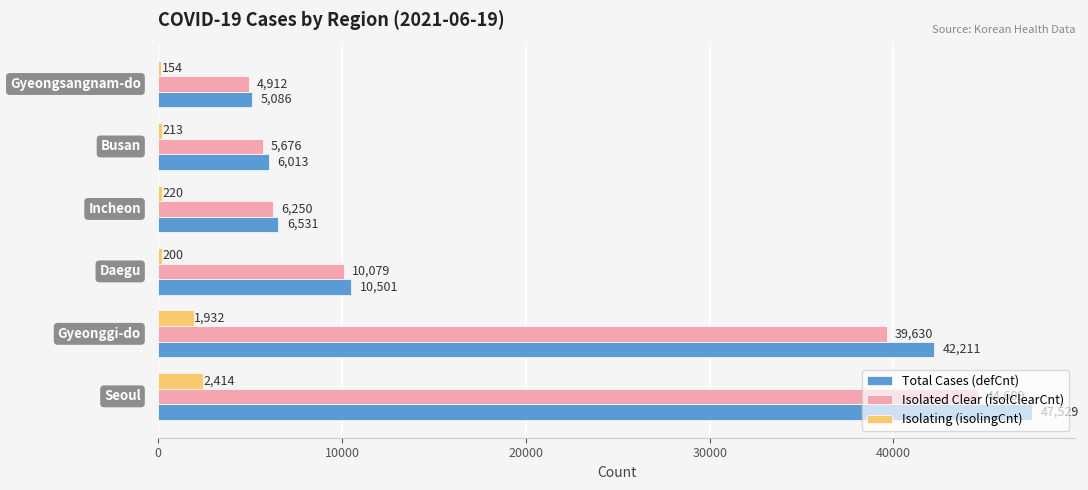

How many data points in Isolating (isolingCnt) are less than 220?

3